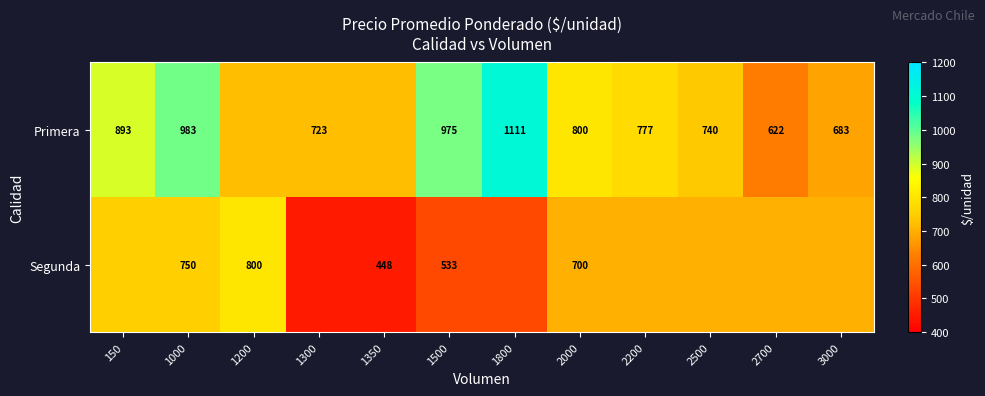

Is it true that Segunda equals 132 at 1500?

False